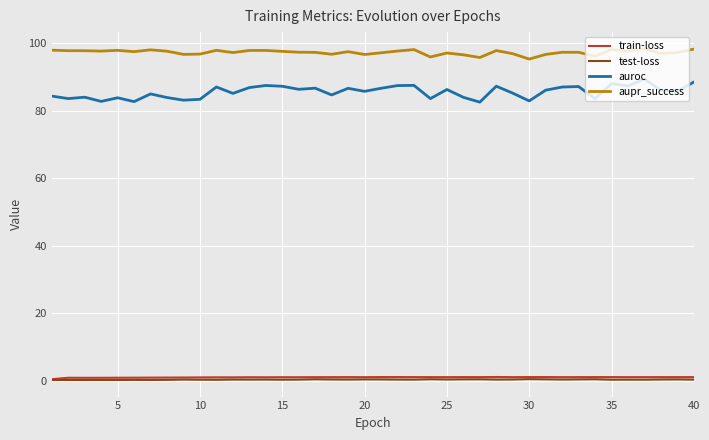

How many test-loss values are between 0 and 1?

40